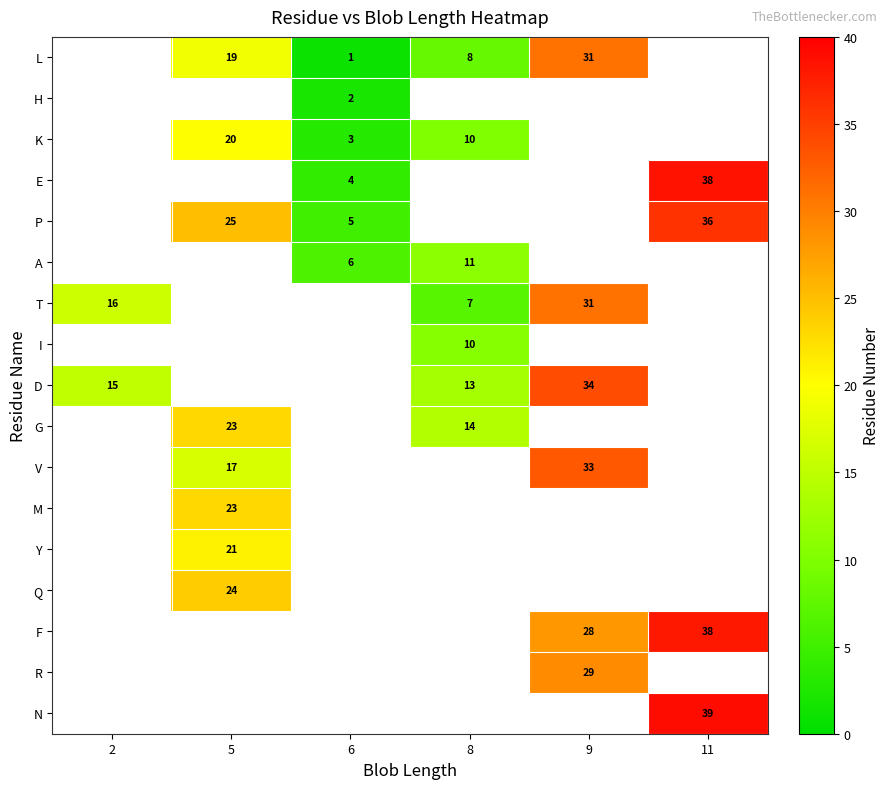

Is it true that V equals 30 at 5?

False